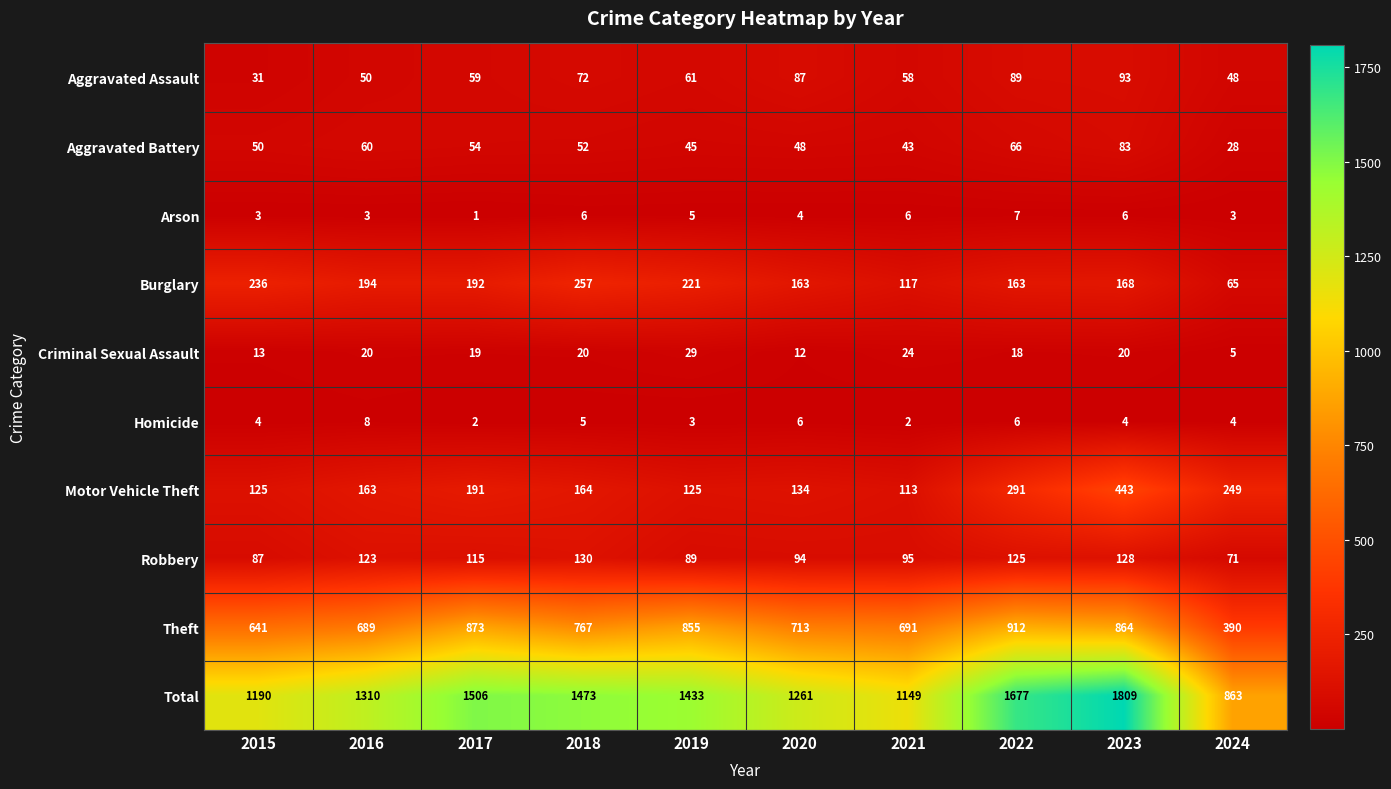

Between 2018 and 2023, which series saw the biggest shift?

Total